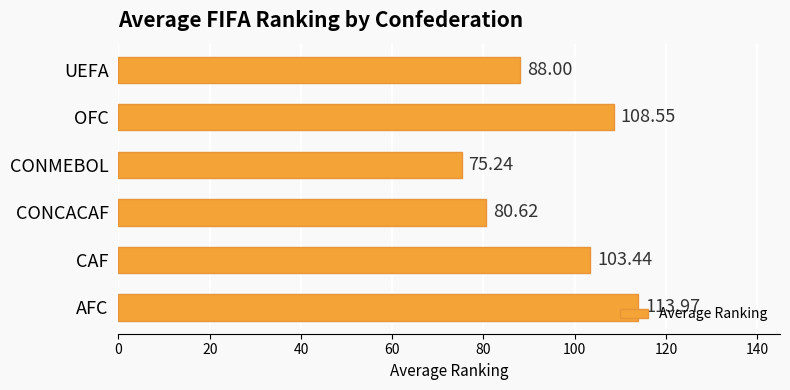

Which category has the lowest value across all series?

CONMEBOL